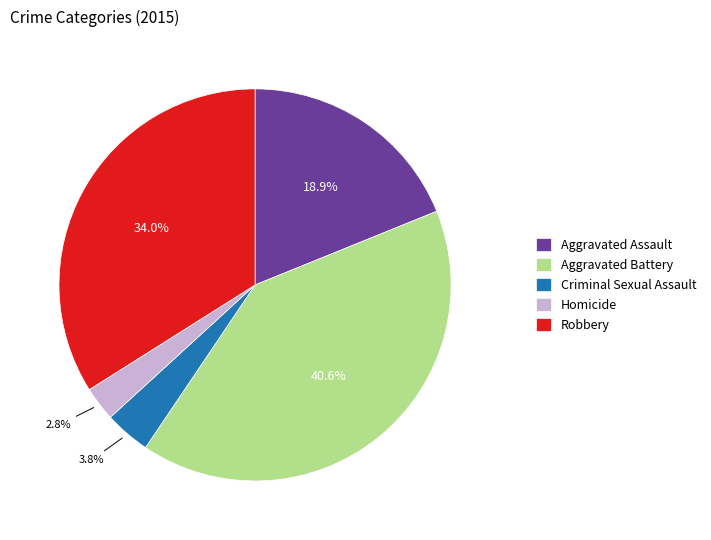

Approximately how many times larger is the value at Aggravated Assault compared to Criminal Sexual Assault?

5.0